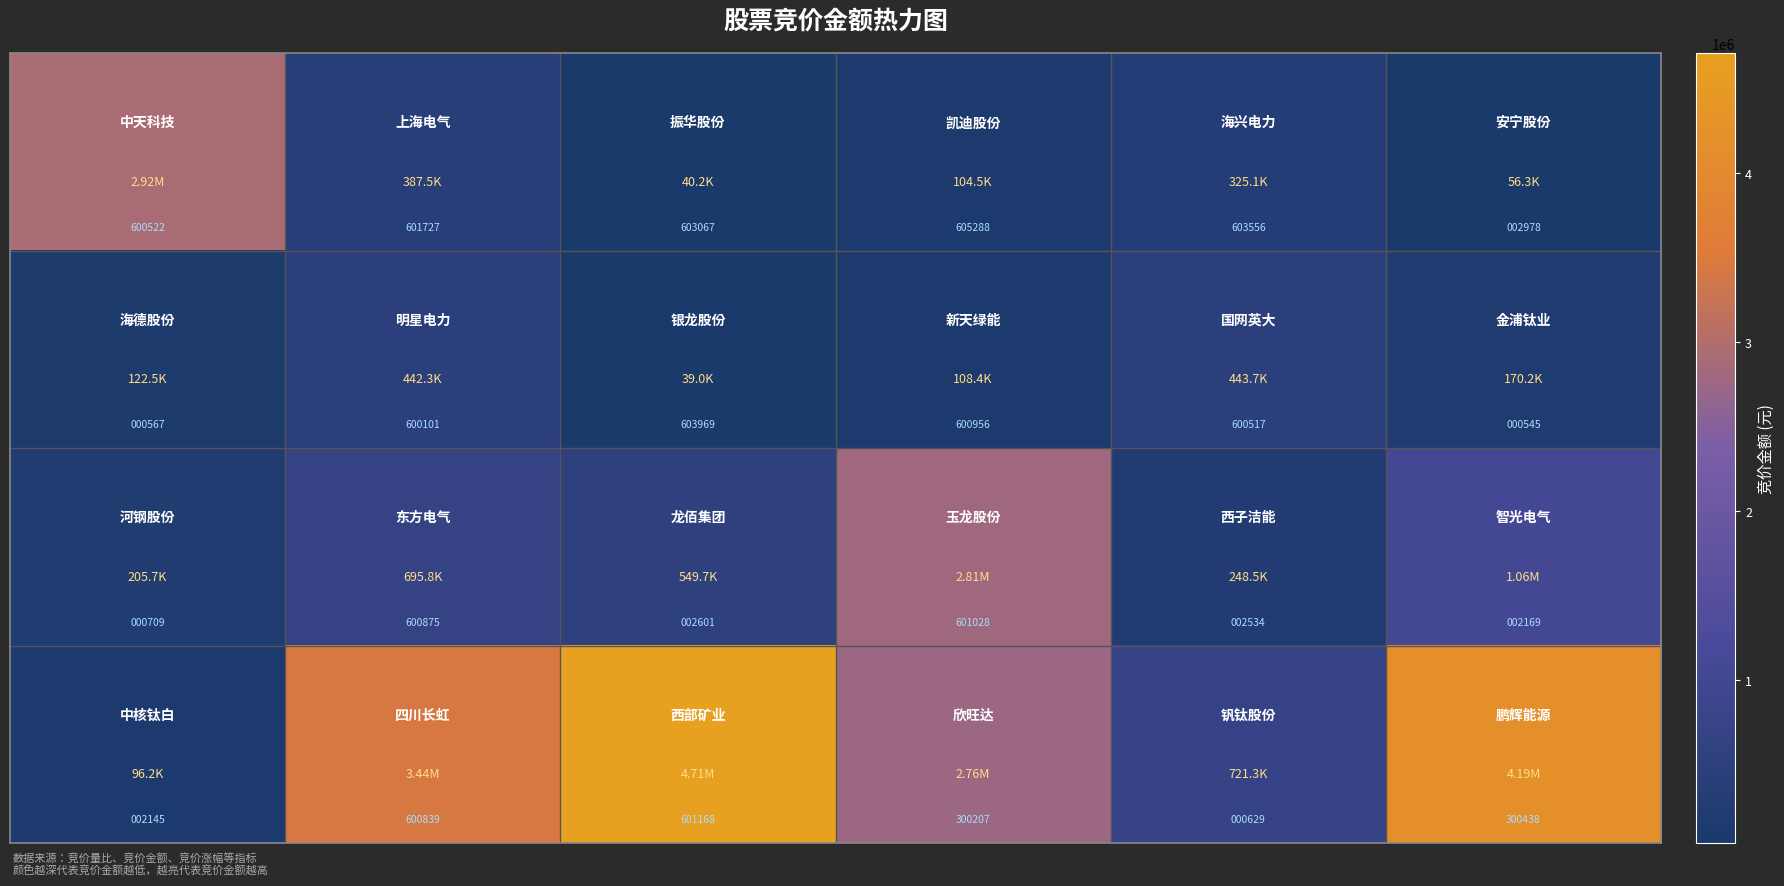

At how many categories does at least one series exceed 199209?

6